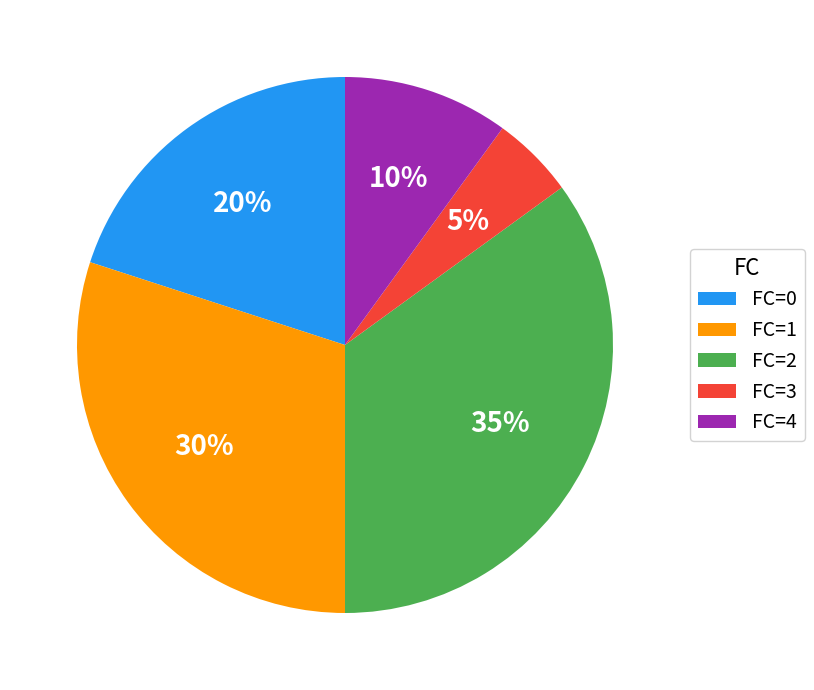

What is the ratio of the value at FC=4 to the value at FC=3?

2.0